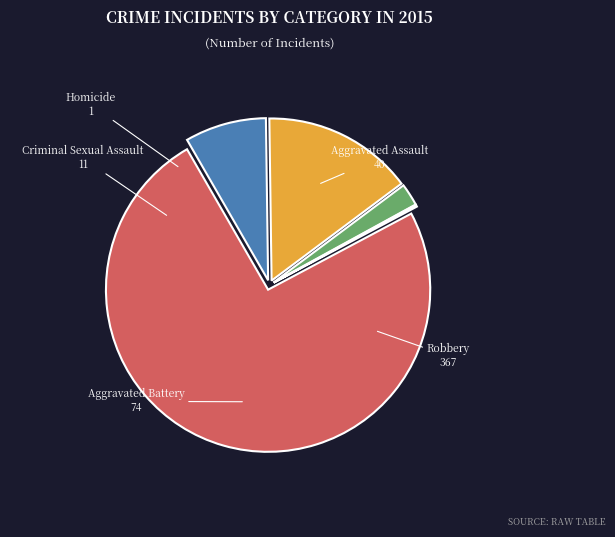

Which category has the biggest portion of the pie?

Robbery